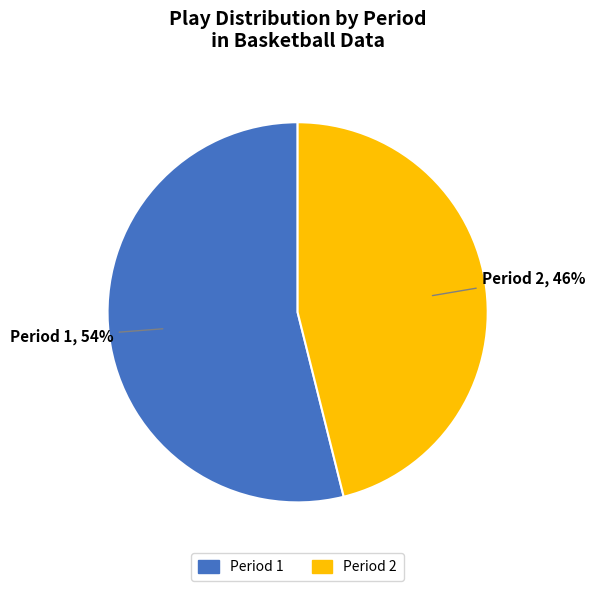

To the nearest percent, what is the difference between the Period 1 and Period 2 slice percentages?

8%